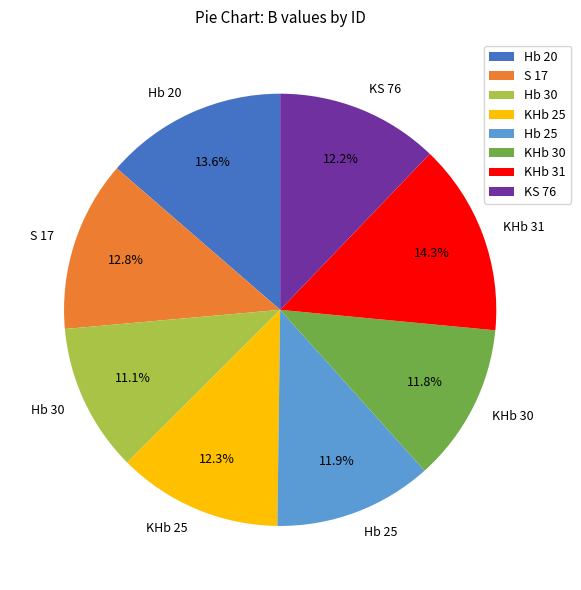

Does KHb 31 account for over 50% of the chart?

No